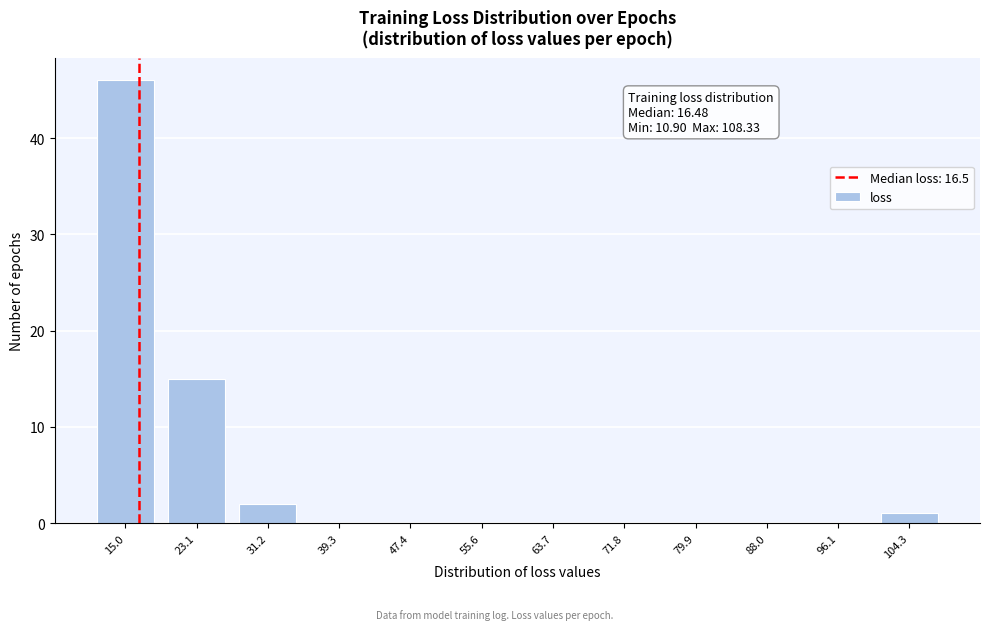

Over which range of the x-axis is the bar tallest?

11 to 19